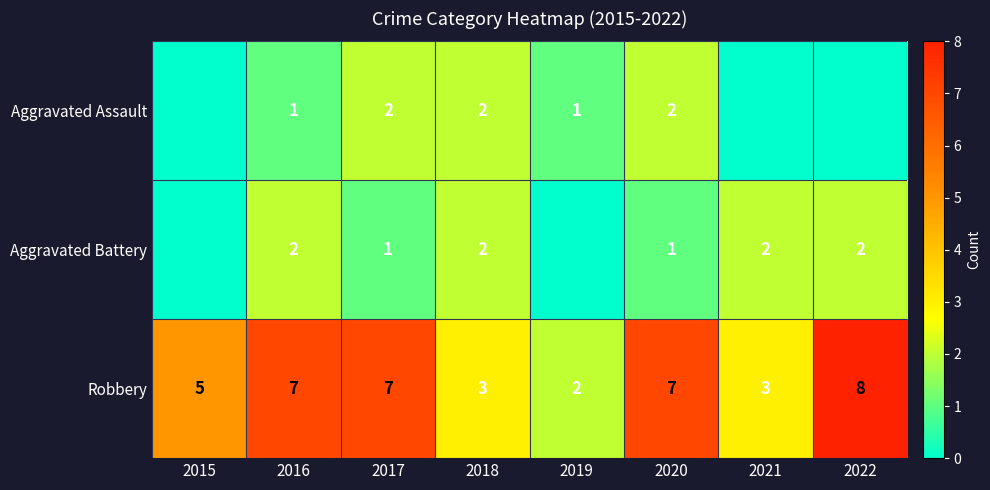

What is the sum of the Robbery values at 2019 and 2018?

5